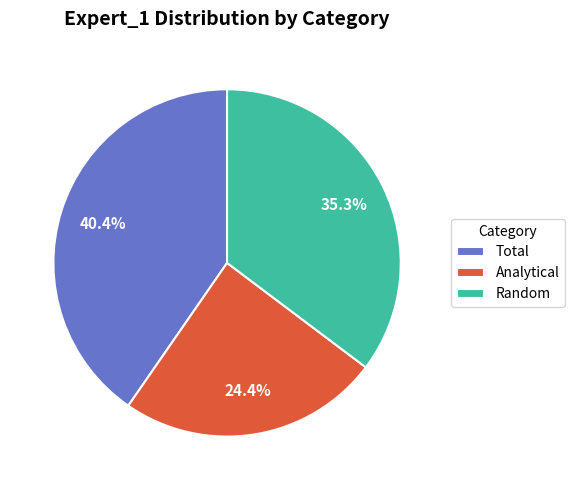

Between Analytical and Random, which is larger?

Random